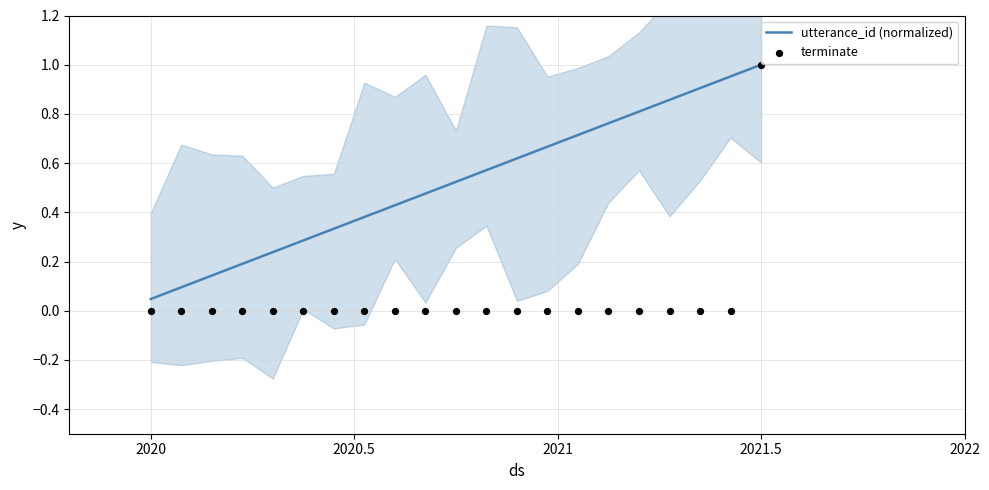

Which series has the widest spread of Y values?

terminate